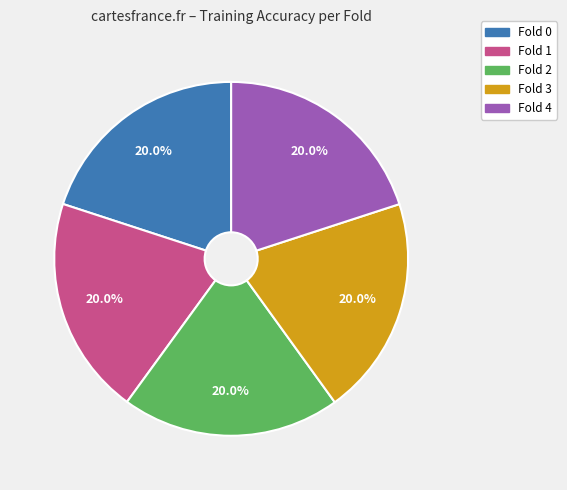

Combined, what portion of the pie is Fold 4 and Fold 3?

40.0%